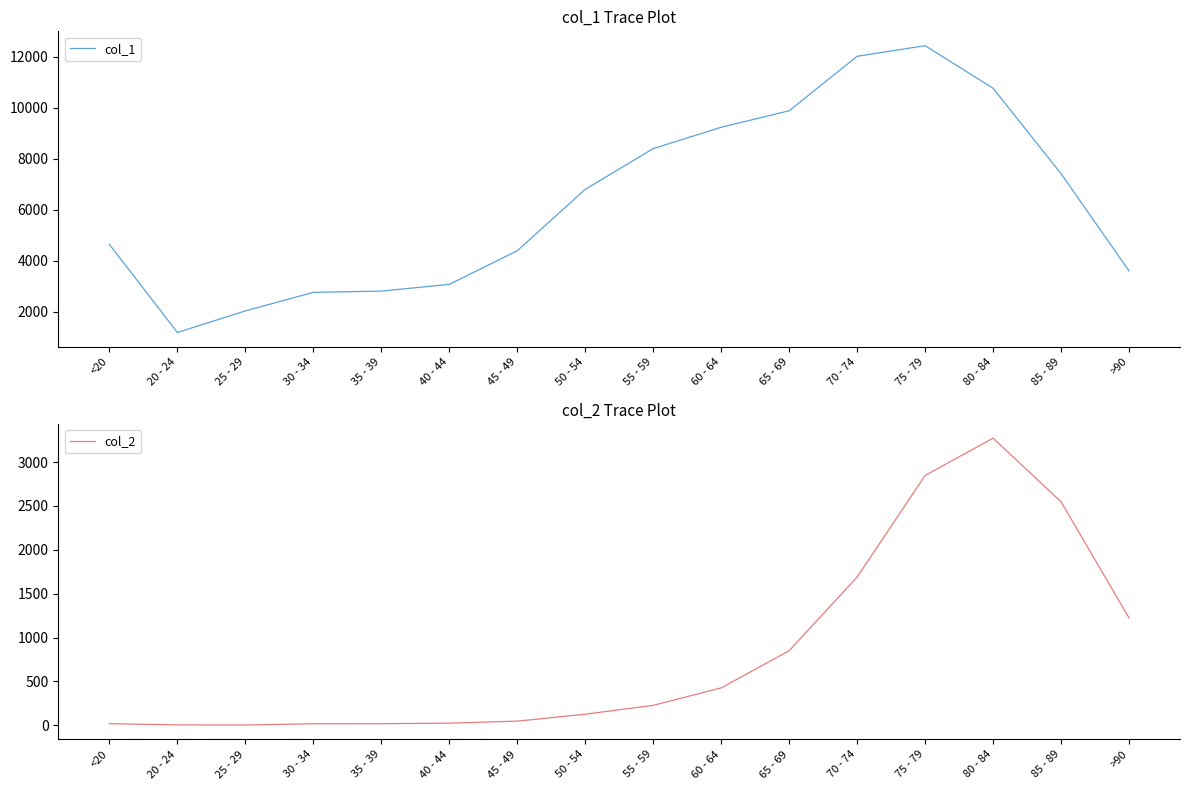

Is the value of col_2 at 60 - 64 greater than the value of col_1 at 70 - 74?

No